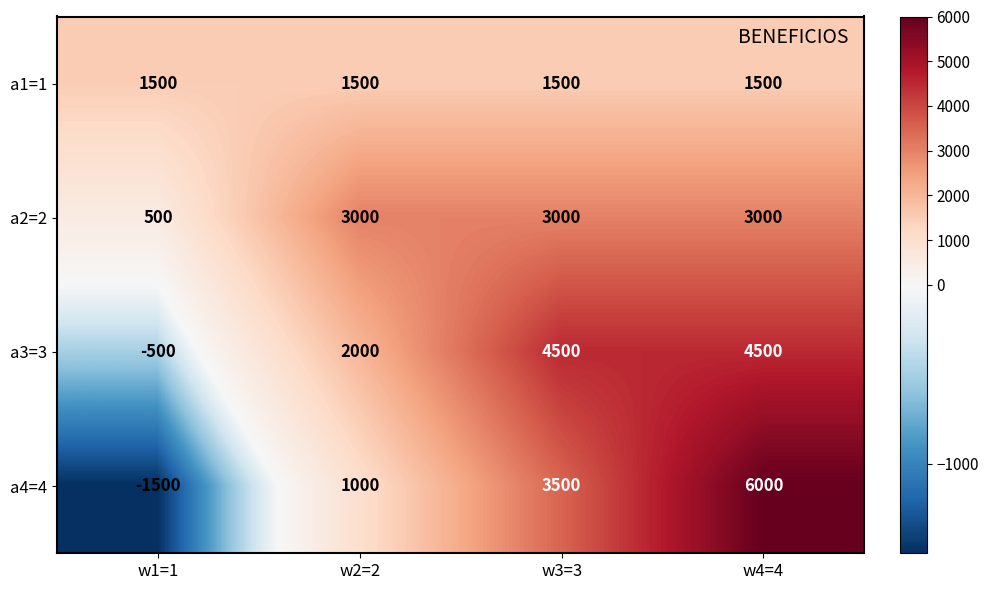

The a1=1 series shows 553 at w2=2. True or false?

False